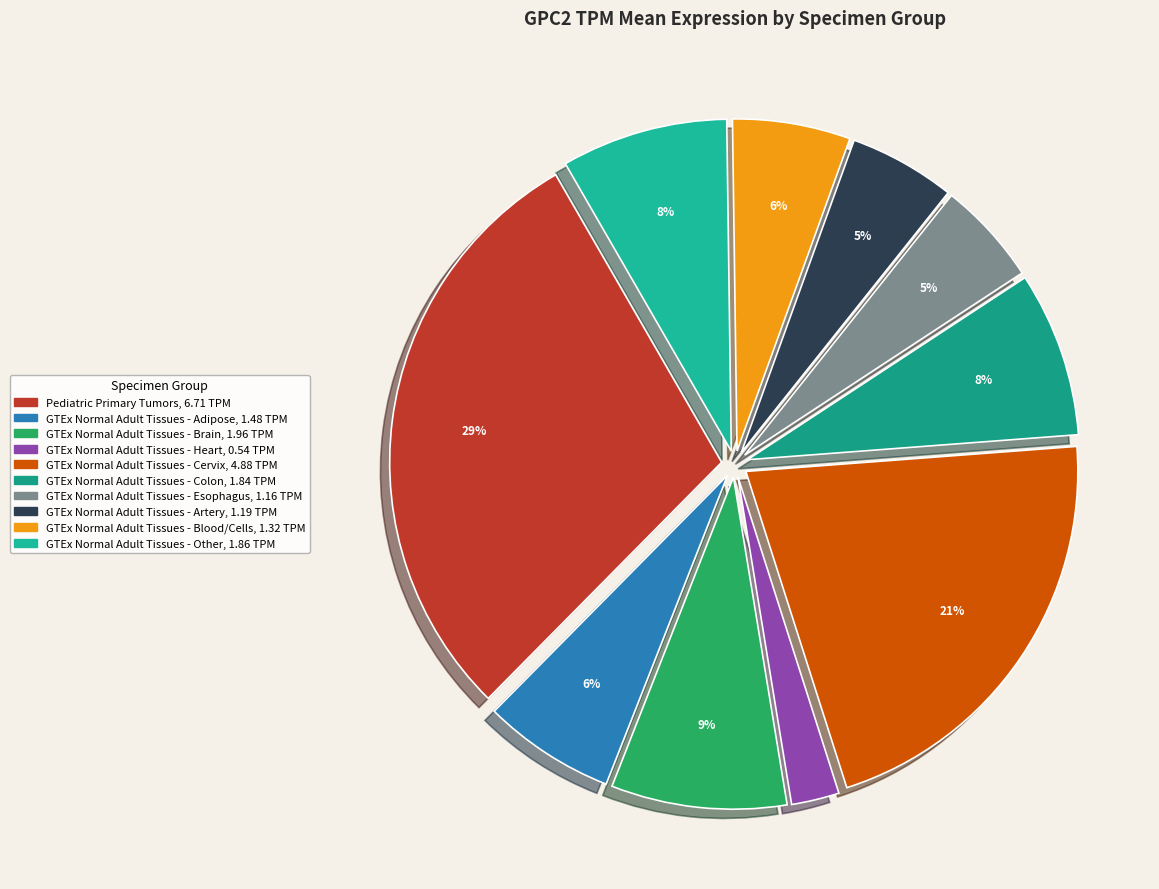

Count the number of slices in the pie.

10